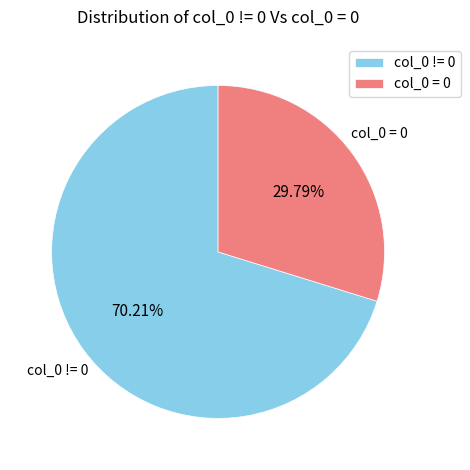

Is there a majority slice in this chart?

Yes